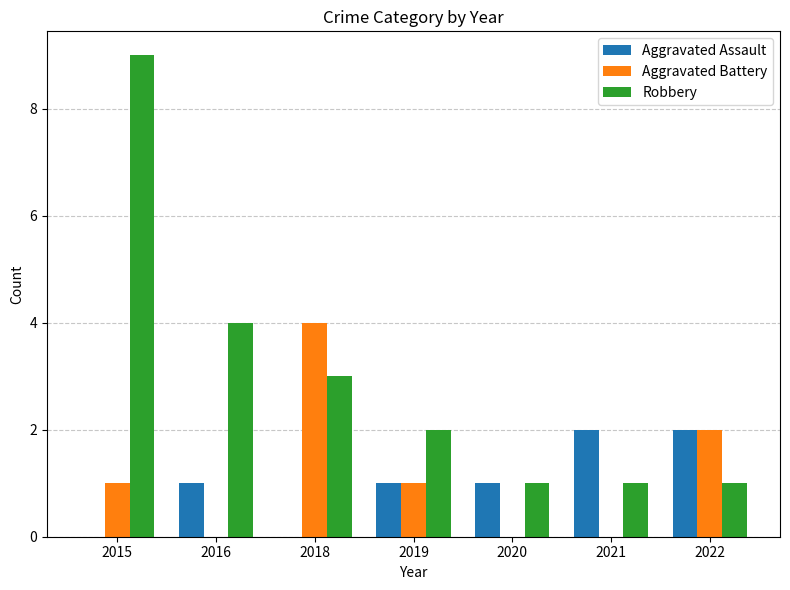

What is the approximate value of Aggravated Battery at 2019?

1